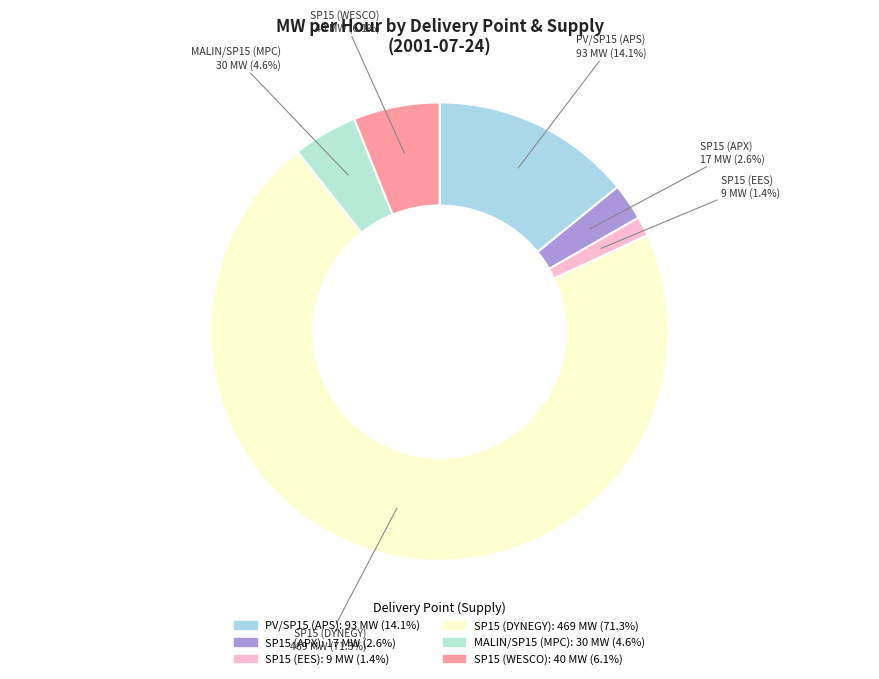

To the nearest percent, what is the combined percentage of SP15 (WESCO) and SP15 (EES)?

7%